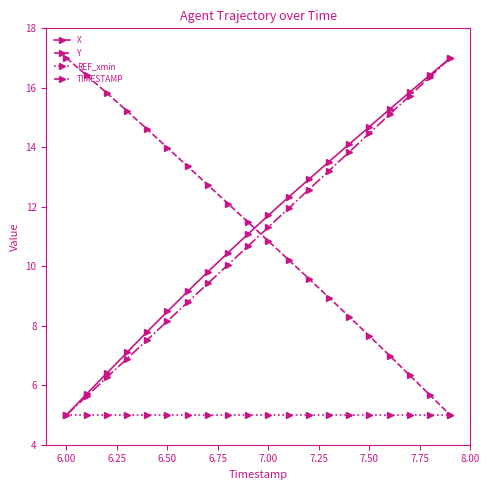

What is the value of the X point at the 13th from the left?

12.9